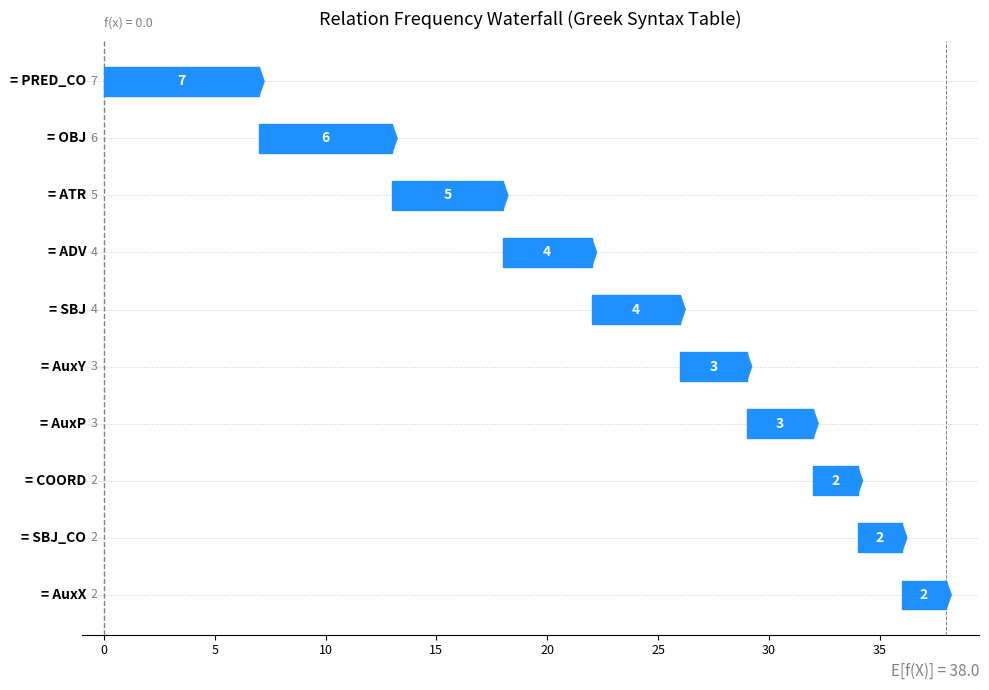

Reading left to right, extract all data points from this chart.

7	6	5	4	4	3	3	2	2	2